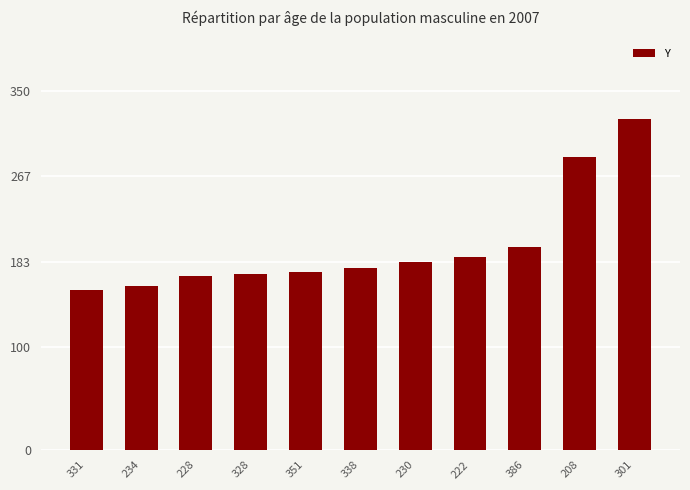

What is the label of the 7th bar from the right?

351